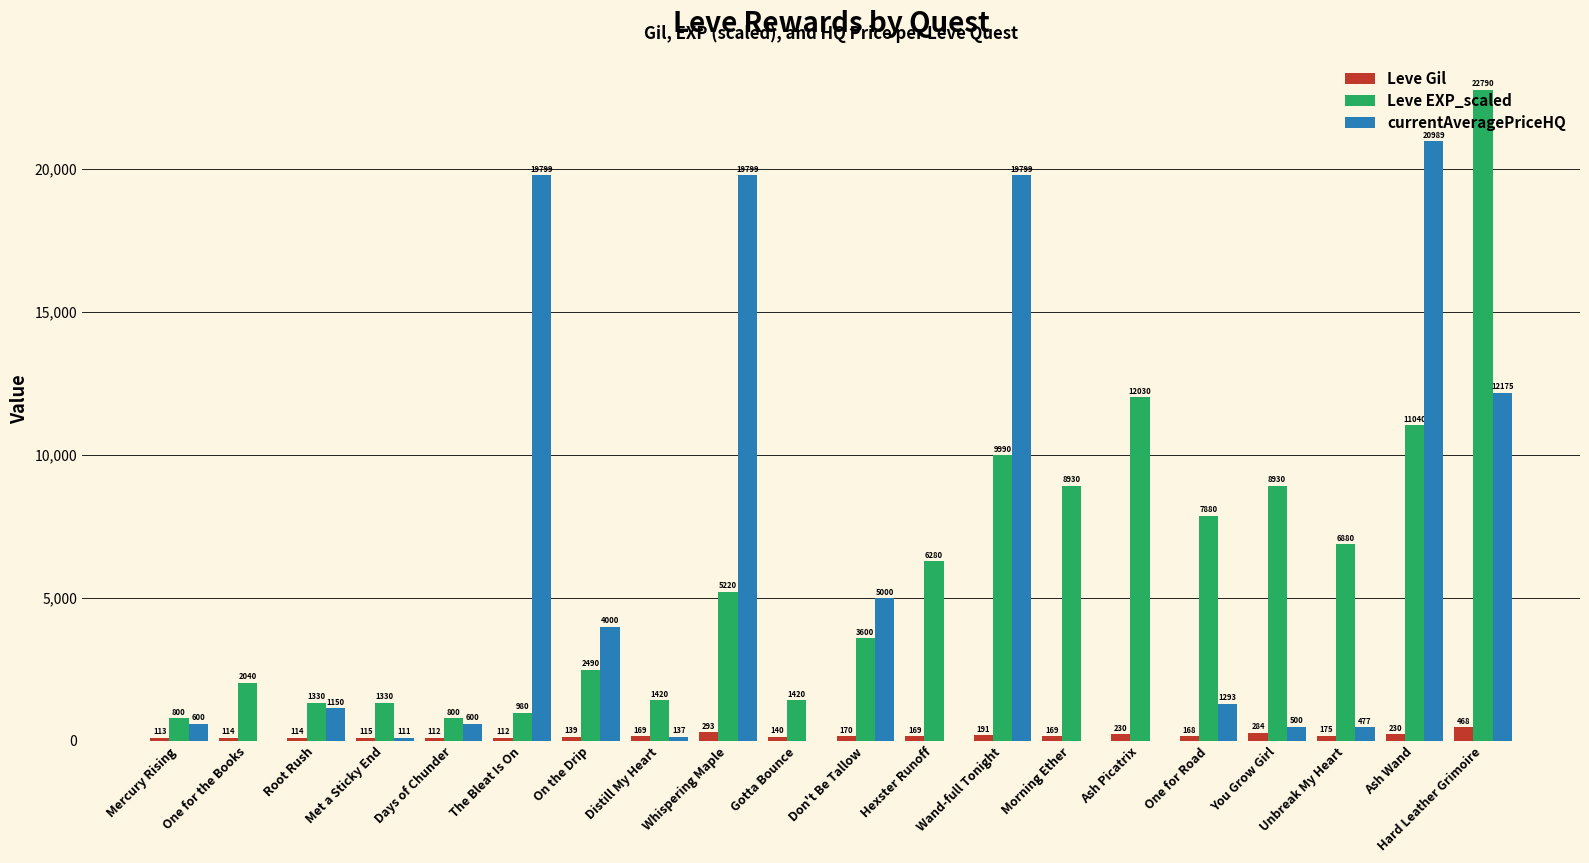

At which label is Leve Gil closest to 290?

Whispering Maple